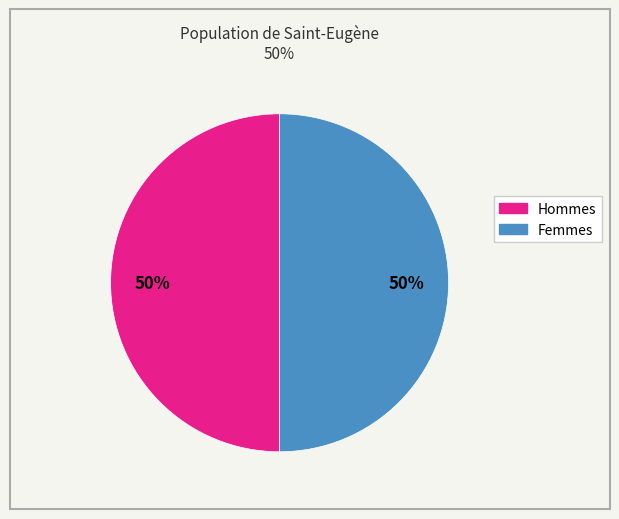

To the nearest percent, what is the average slice percentage?

50%